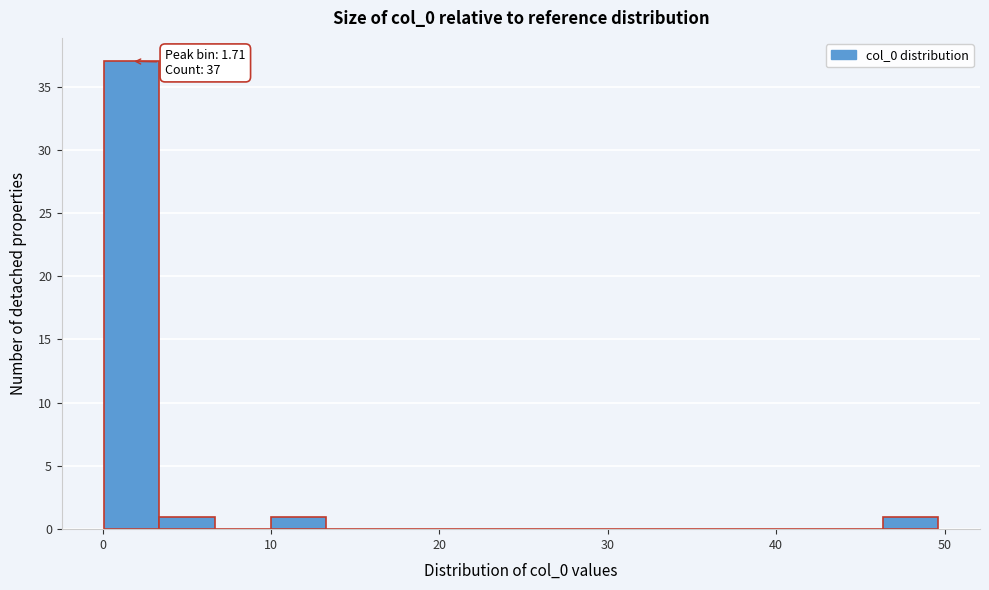

Around what value on the x-axis is the tallest bar? Give the approximate position of its centre, as read against the axis.

2